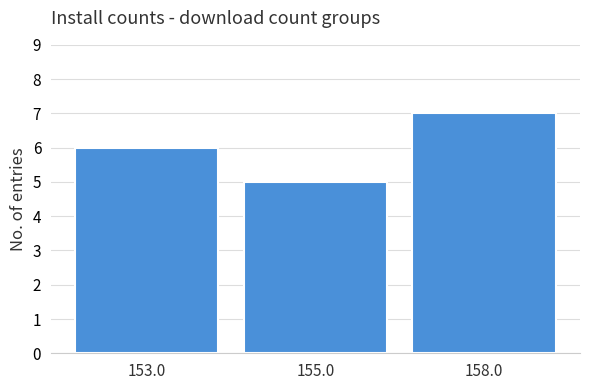

What is the label of the 3rd bar from the left?

158.0